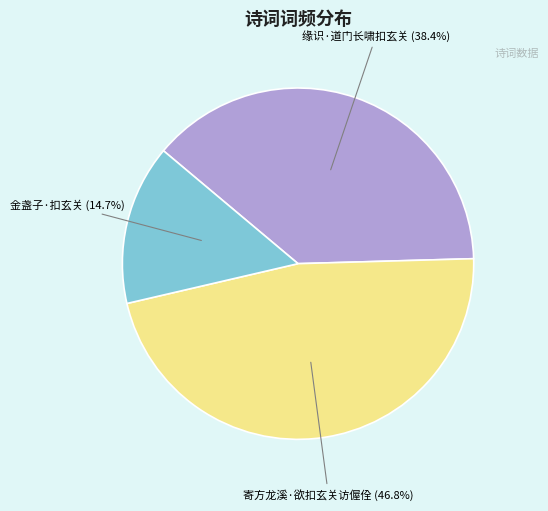

Which has a higher value, 金盏子·扣玄关 or 寄方龙溪·欲扣玄关访偓佺?

寄方龙溪·欲扣玄关访偓佺